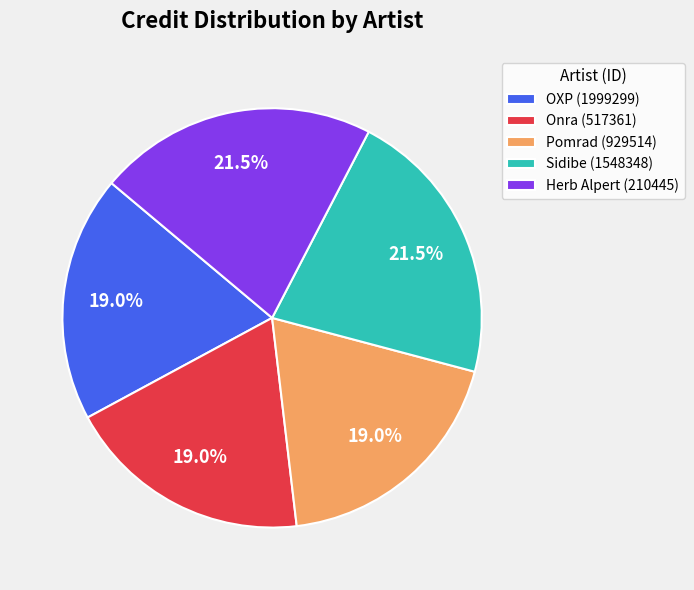

Is there a majority slice in this chart?

No